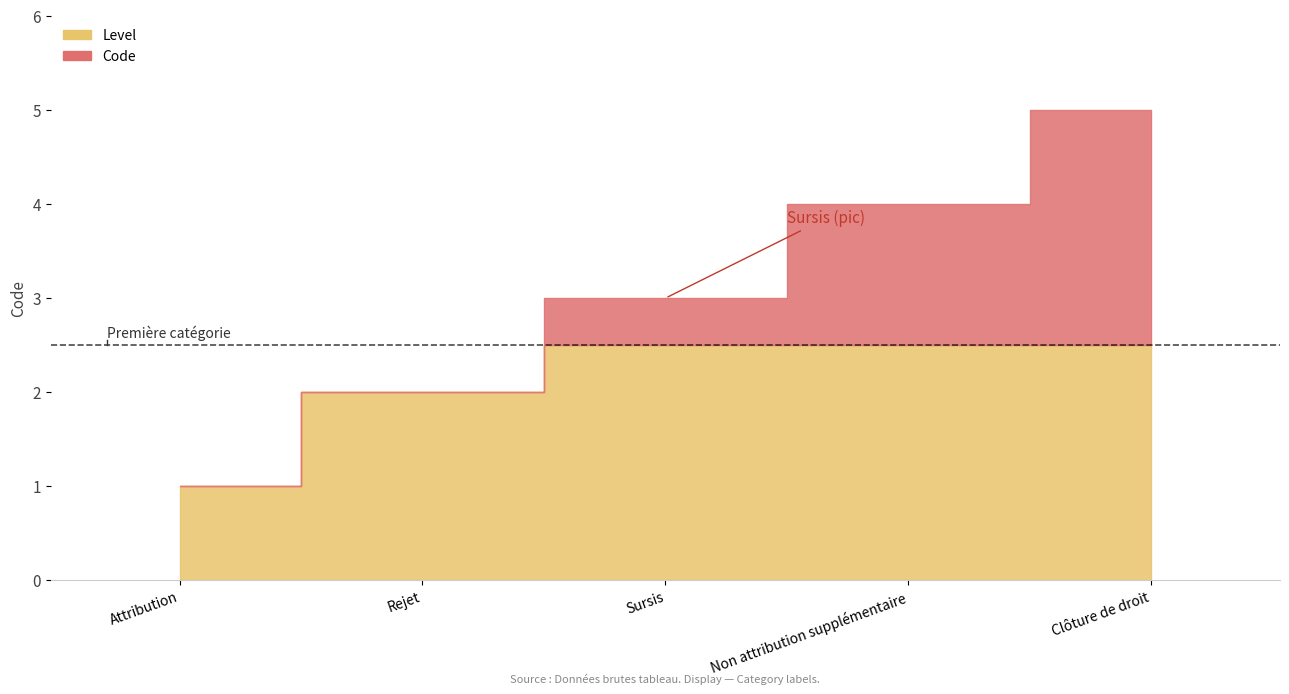

Where is the data nearest to the value 3?

Sursis